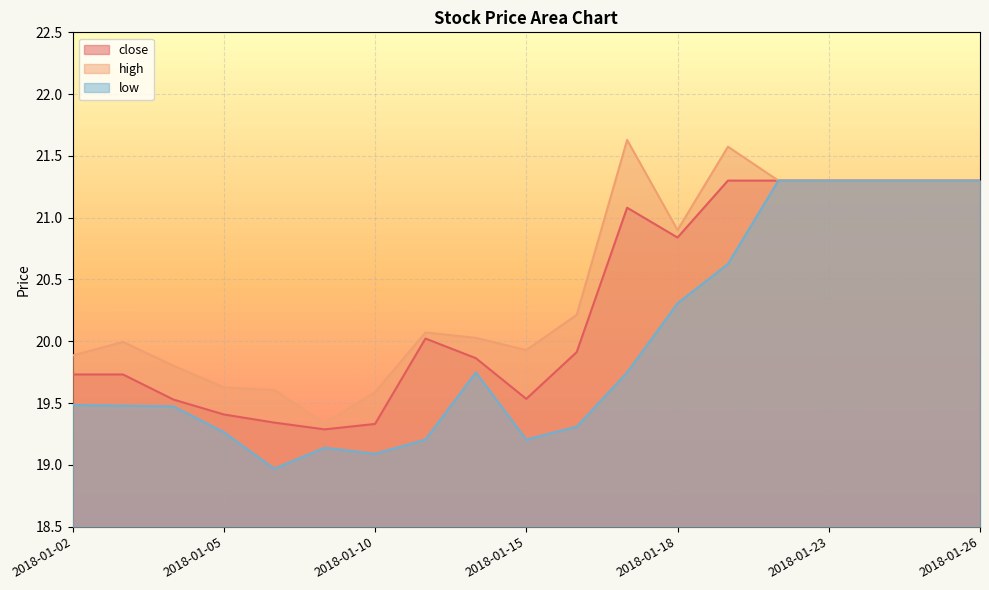

Reading left to right, transcribe all the data shown in this chart.

close: 2018-01-02=19.7	2018-01-03=19.7	2018-01-04=19.5	2018-01-05=19.4	2018-01-08=19.3	2018-01-09=19.3	2018-01-10=19.3	2018-01-11=20.0	2018-01-12=19.9	2018-01-15=19.5	2018-01-16=19.9	2018-01-17=21.1	2018-01-18=20.8	2018-01-19=21.3	2018-01-22=21.3	2018-01-23=21.3	2018-01-24=21.3	2018-01-25=21.3	2018-01-26=21.3
high: 2018-01-02=19.9	2018-01-03=20.0	2018-01-04=19.8	2018-01-05=19.6	2018-01-08=19.6	2018-01-09=19.3	2018-01-10=19.6	2018-01-11=20.1	2018-01-12=20.0	2018-01-15=19.9	2018-01-16=20.2	2018-01-17=21.6	2018-01-18=20.9	2018-01-19=21.6	2018-01-22=21.3	2018-01-23=21.3	2018-01-24=21.3	2018-01-25=21.3	2018-01-26=21.3
low: 2018-01-02=19.5	2018-01-03=19.5	2018-01-04=19.5	2018-01-05=19.3	2018-01-08=19.0	2018-01-09=19.1	2018-01-10=19.1	2018-01-11=19.2	2018-01-12=19.7	2018-01-15=19.2	2018-01-16=19.3	2018-01-17=19.7	2018-01-18=20.3	2018-01-19=20.6	2018-01-22=21.3	2018-01-23=21.3	2018-01-24=21.3	2018-01-25=21.3	2018-01-26=21.3